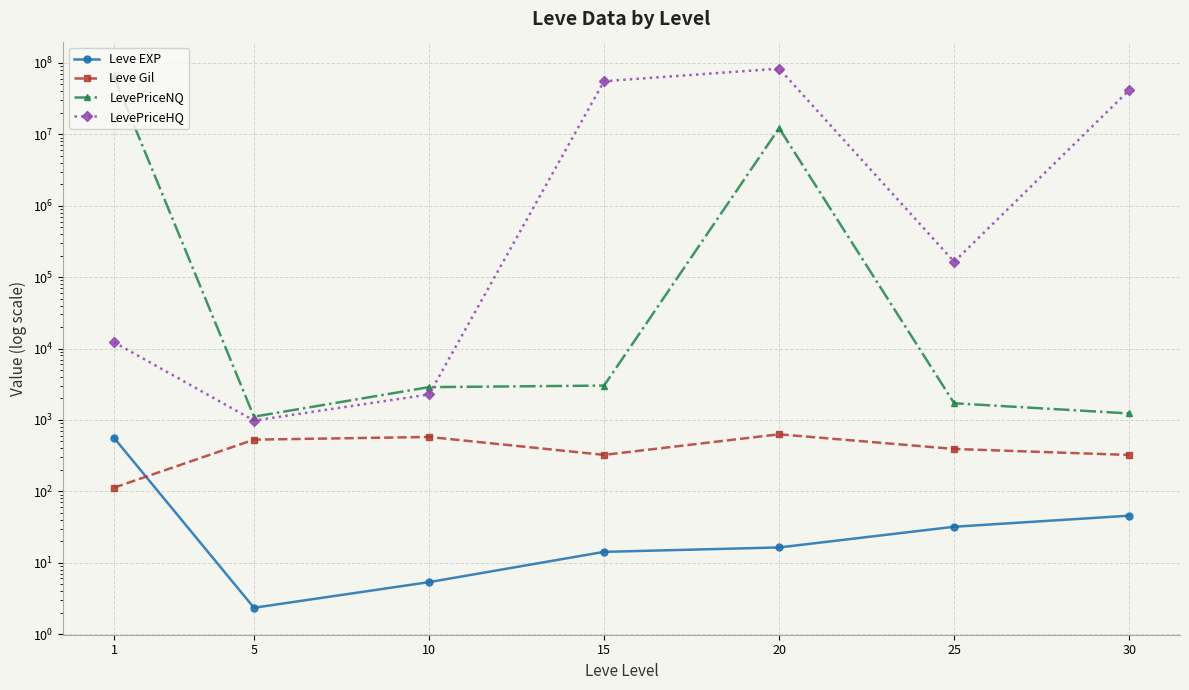

What is the spread (max minus min) of values at 1?

64651209.4